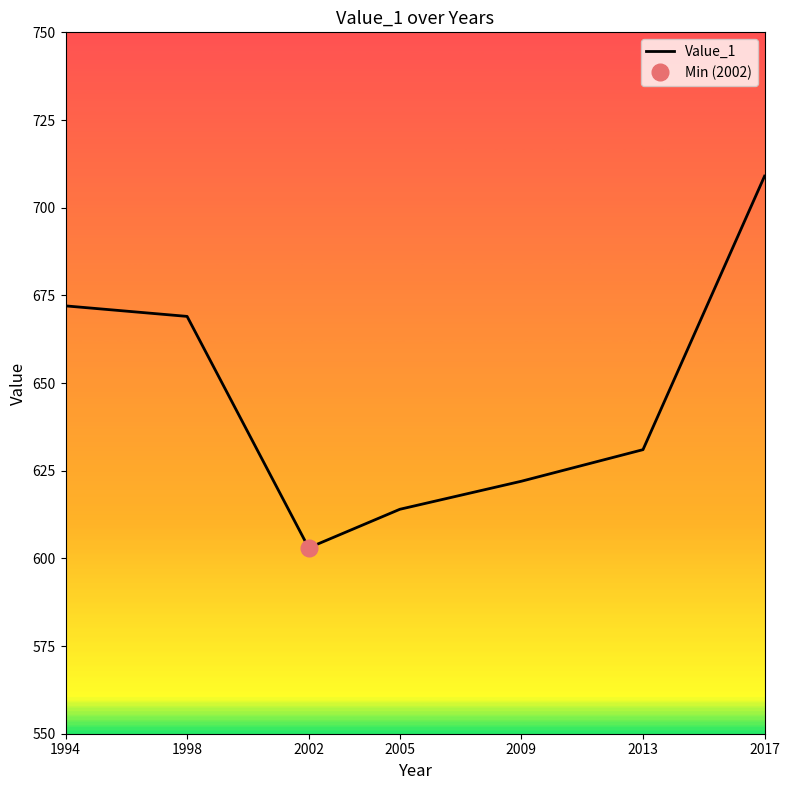

Rank the categories by value from highest to lowest.

2017, 1994, 1998, 2013, 2009, 2005, 2002